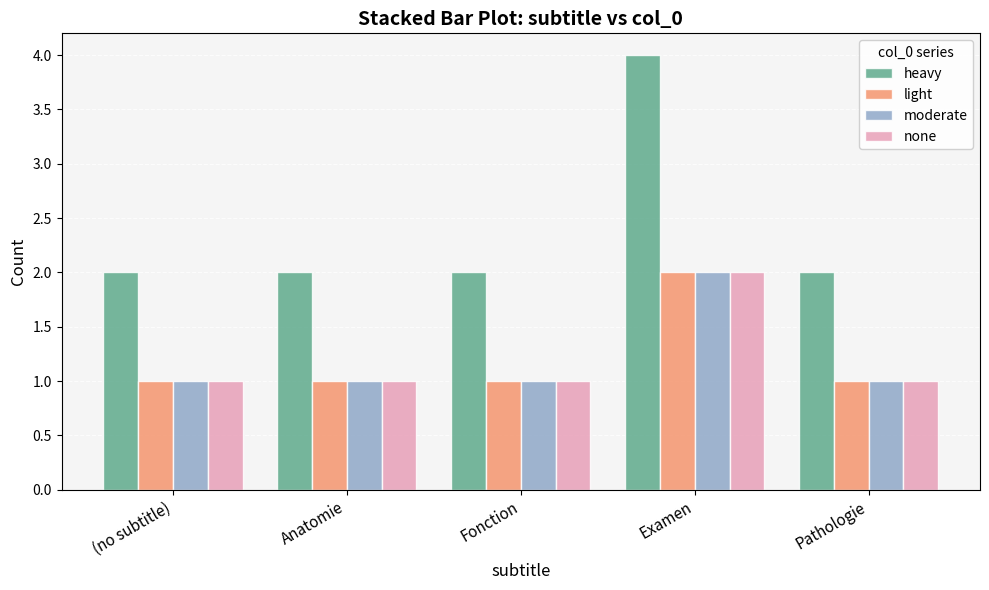

What is the sum of all light values?

6